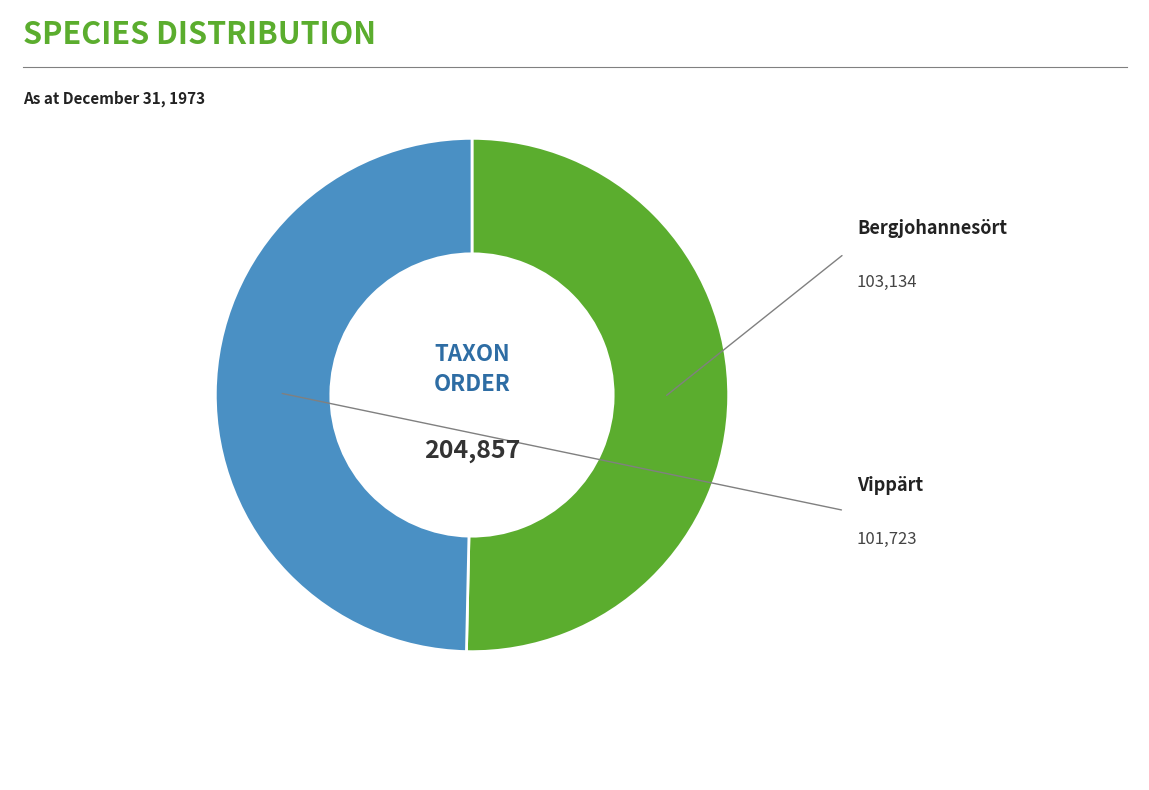

Count the number of slices in the pie.

2